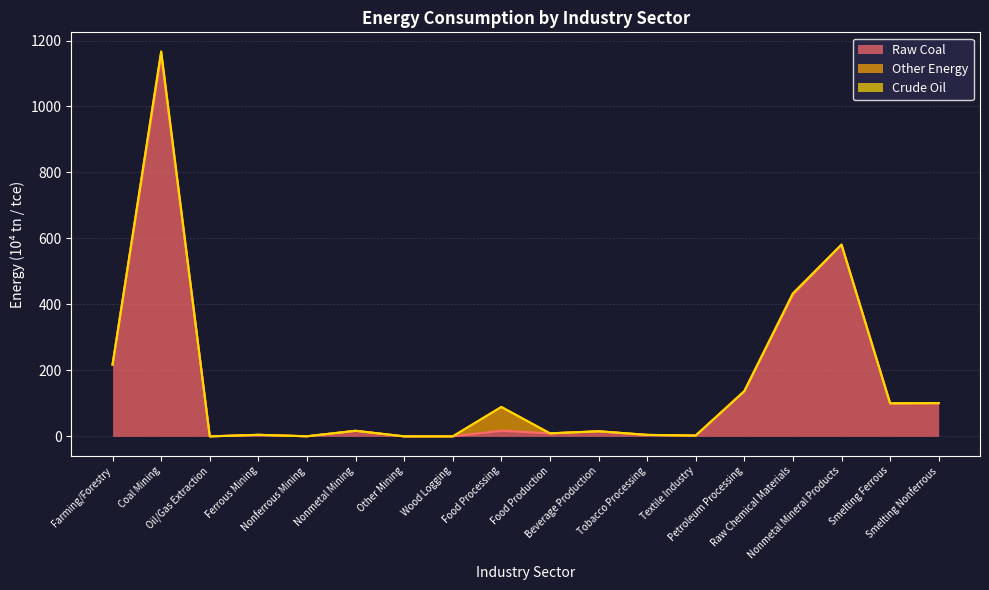

In Other Energy, how many points are lower than both neighbors (excluding endpoints)?

2